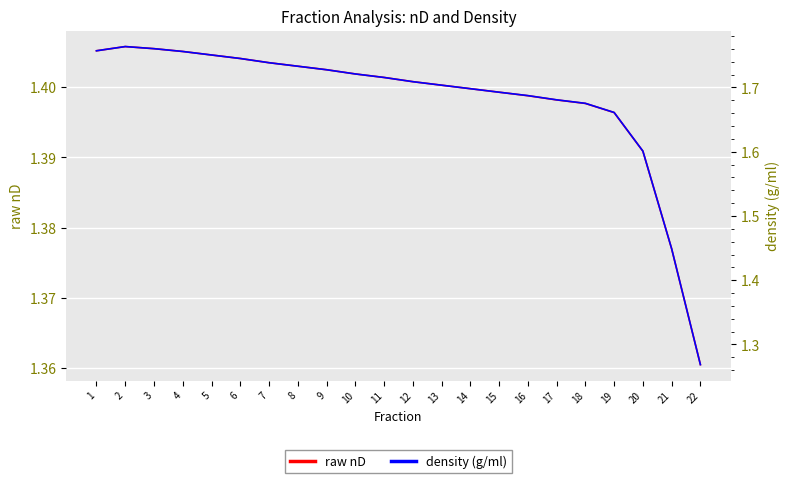

What is the difference between the maximum and second lowest values in the density (g/ml) series?

0.3